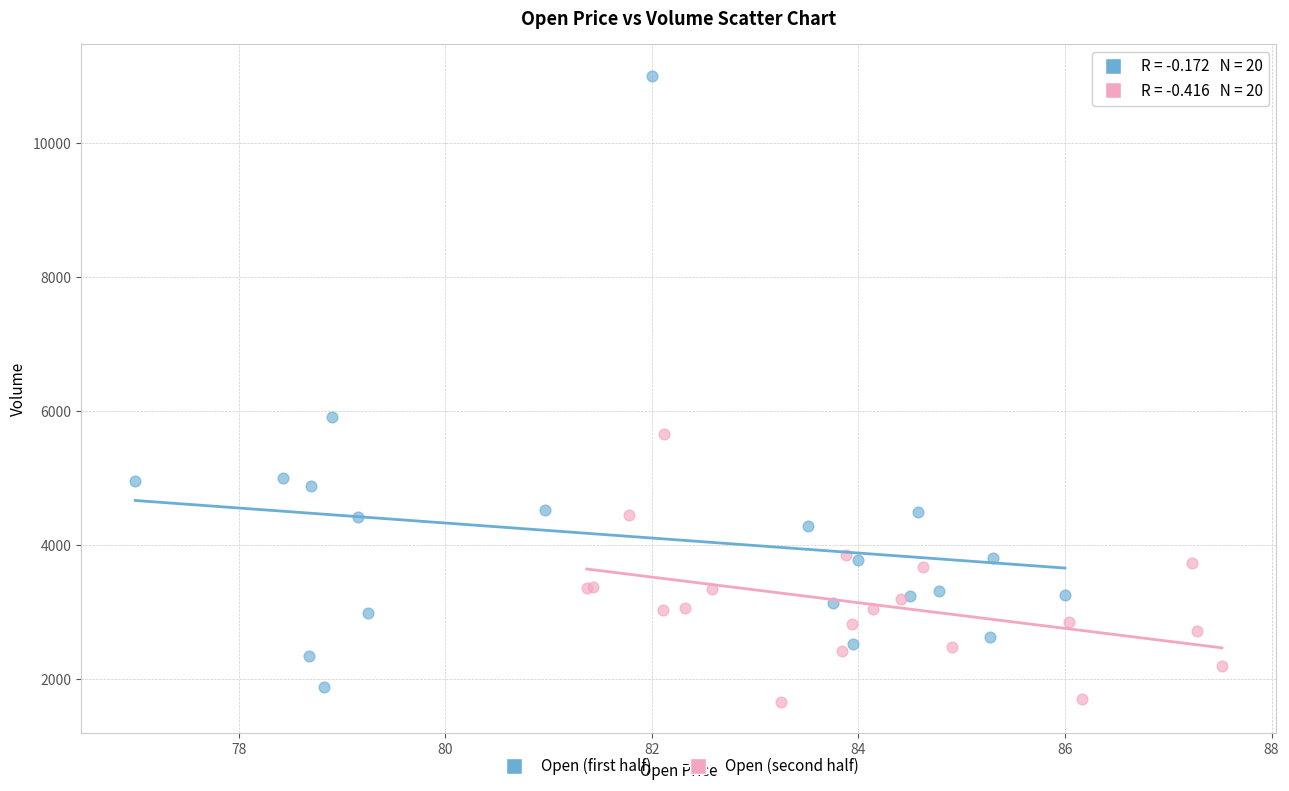

Which series contains the highest Y value?

Open (first half)